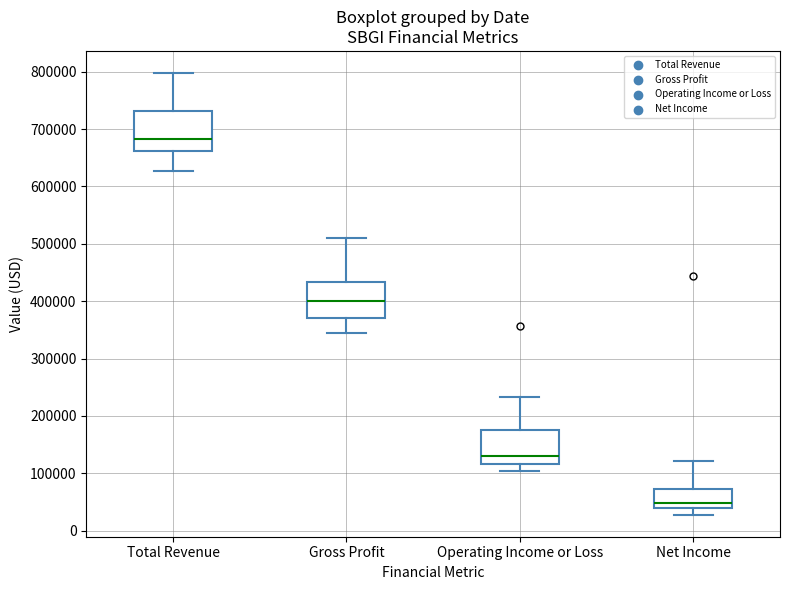

Which box has the lowest median line?

Net Income